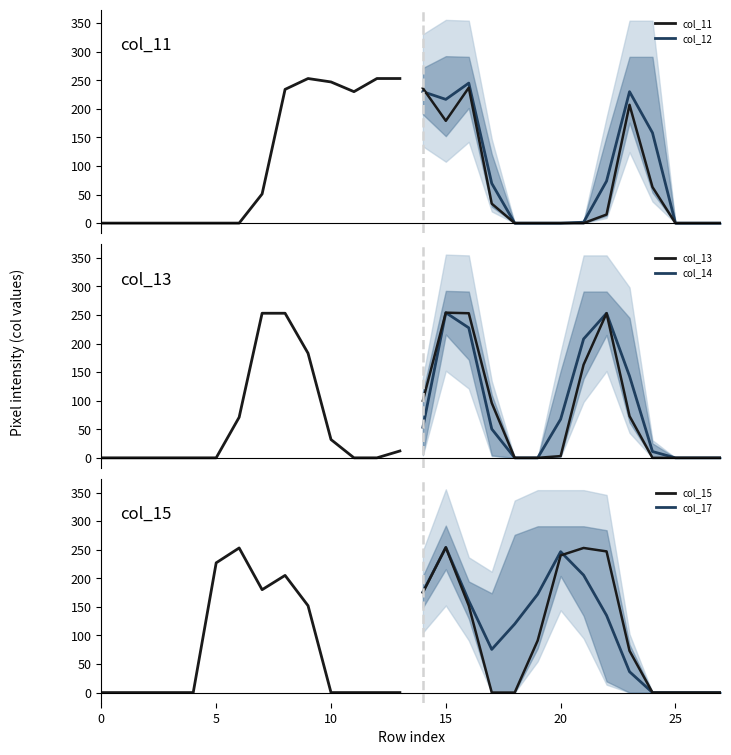

How many interior local peaks does the col_14 series have?

2